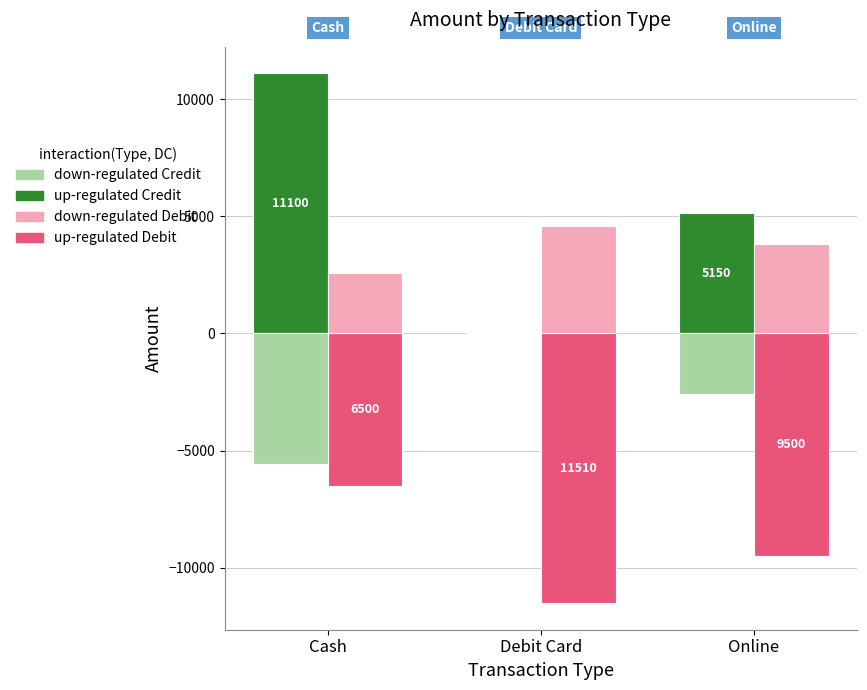

Which category has the highest value across all series?

Cash